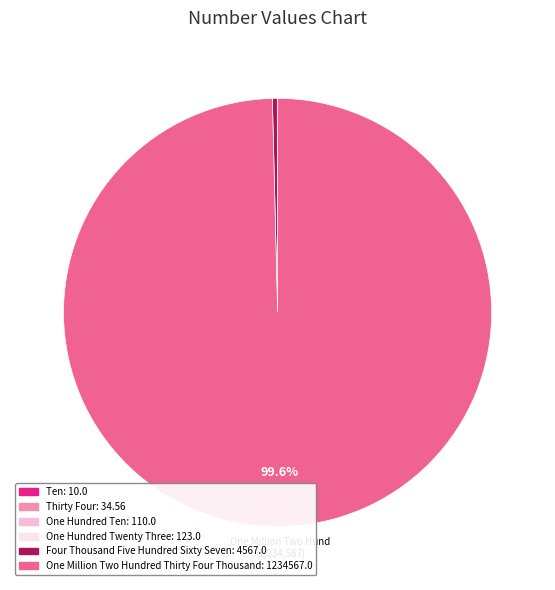

Is there any slice that represents more than half of the pie?

Yes